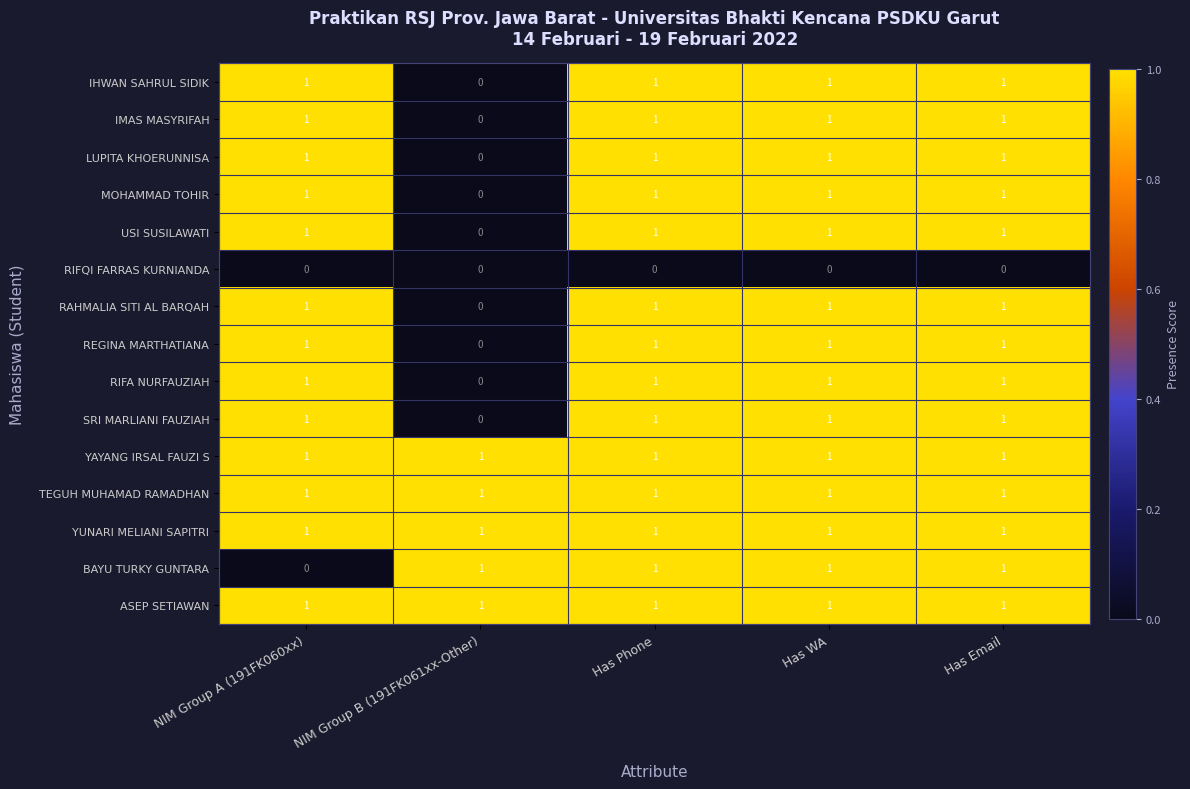

True or false: BAYU TURKY GUNTARA has a value of 1 at NIM Group B (191FK061xx-Other).

True